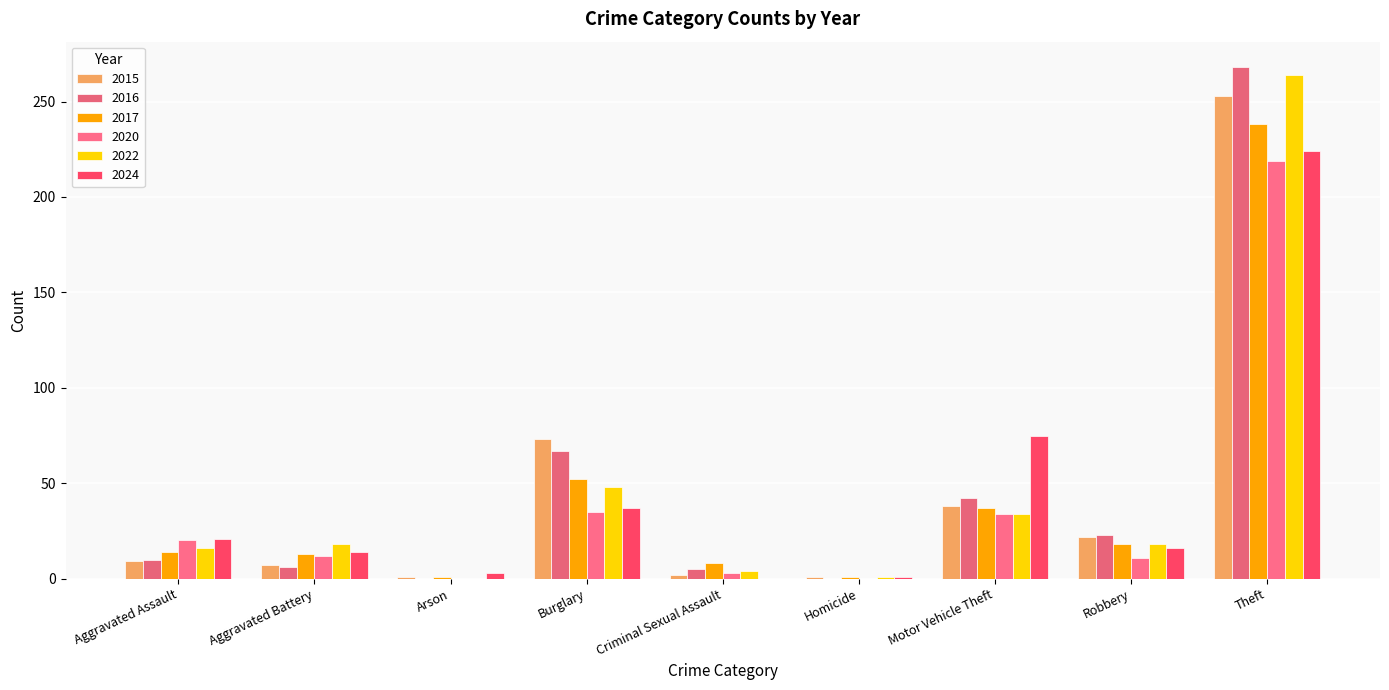

Reading left to right, what are all the values shown in this chart?

2015: Aggravated Assault=9	Aggravated Battery=7	Arson=1	Burglary=73	Criminal Sexual Assault=2	Homicide=1	Motor Vehicle Theft=38	Robbery=22	Theft=253
2016: Aggravated Assault=10	Aggravated Battery=6	Arson=0	Burglary=67	Criminal Sexual Assault=5	Homicide=0	Motor Vehicle Theft=42	Robbery=23	Theft=268
2017: Aggravated Assault=14	Aggravated Battery=13	Arson=1	Burglary=52	Criminal Sexual Assault=8	Homicide=1	Motor Vehicle Theft=37	Robbery=18	Theft=238
2020: Aggravated Assault=20	Aggravated Battery=12	Arson=0	Burglary=35	Criminal Sexual Assault=3	Homicide=0	Motor Vehicle Theft=34	Robbery=11	Theft=219
2022: Aggravated Assault=16	Aggravated Battery=18	Arson=0	Burglary=48	Criminal Sexual Assault=4	Homicide=1	Motor Vehicle Theft=34	Robbery=18	Theft=264
2024: Aggravated Assault=21	Aggravated Battery=14	Arson=3	Burglary=37	Criminal Sexual Assault=0	Homicide=1	Motor Vehicle Theft=75	Robbery=16	Theft=224